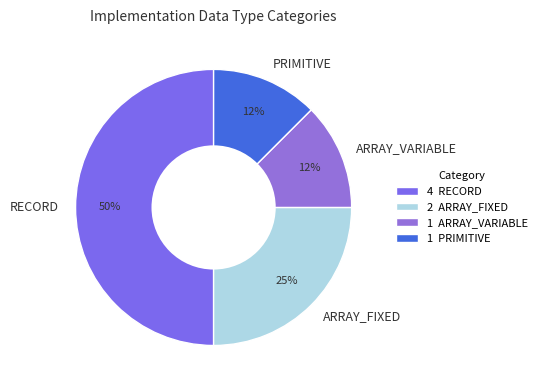

Is it true that ARRAY_VARIABLE is 5% of the pie?

False